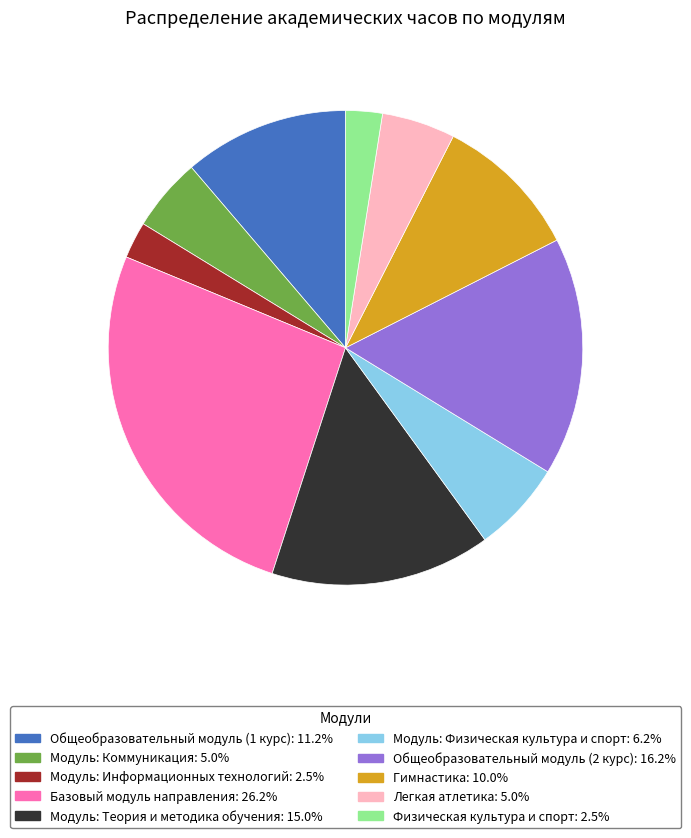

Is there a majority slice in this chart?

No